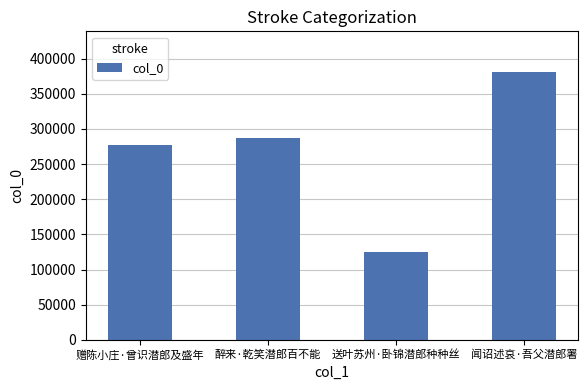

Are the bars grouped side by side (vs. stacked)?

No